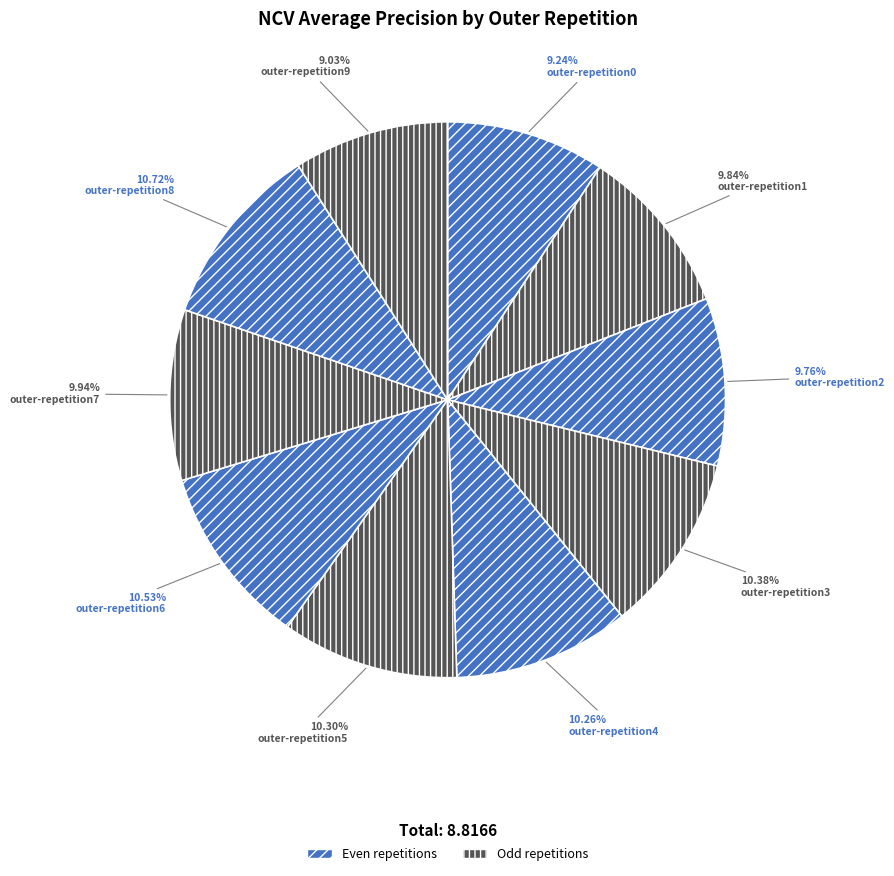

How many segments does this pie chart have?

10